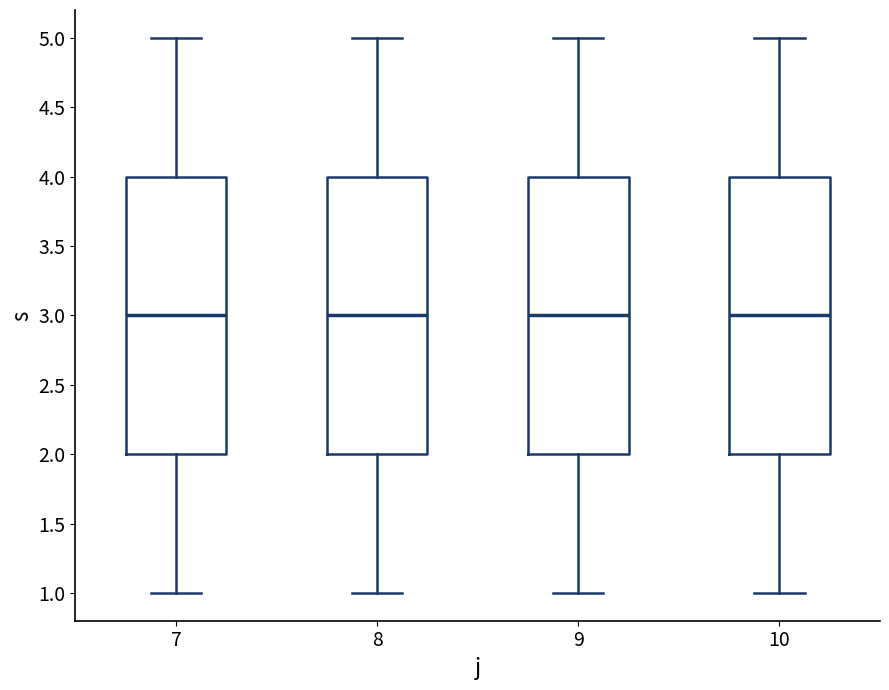

Reading left to right, transcribe this box plot: for each box, give where its median line is, the range the box spans, and where its two whiskers end, as read against the y-axis. The values are not printed on the chart, so give them approximately, as read against the axis.

7: median 3, box 2 to 4, whiskers 1 to 5
8: median 3, box 2 to 4, whiskers 1 to 5
9: median 3, box 2 to 4, whiskers 1 to 5
10: median 3, box 2 to 4, whiskers 1 to 5